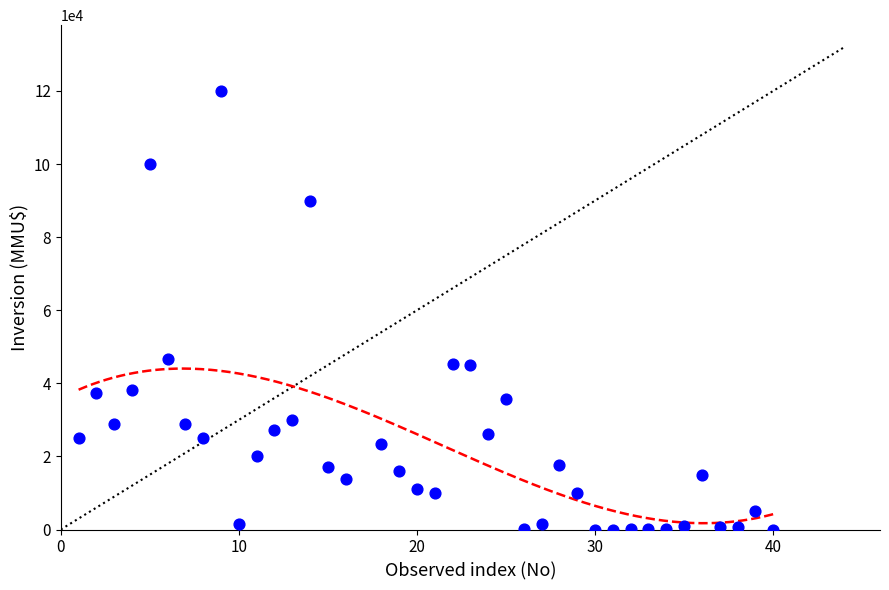

What Y value in the scatter plot is closest to 60000?

46600